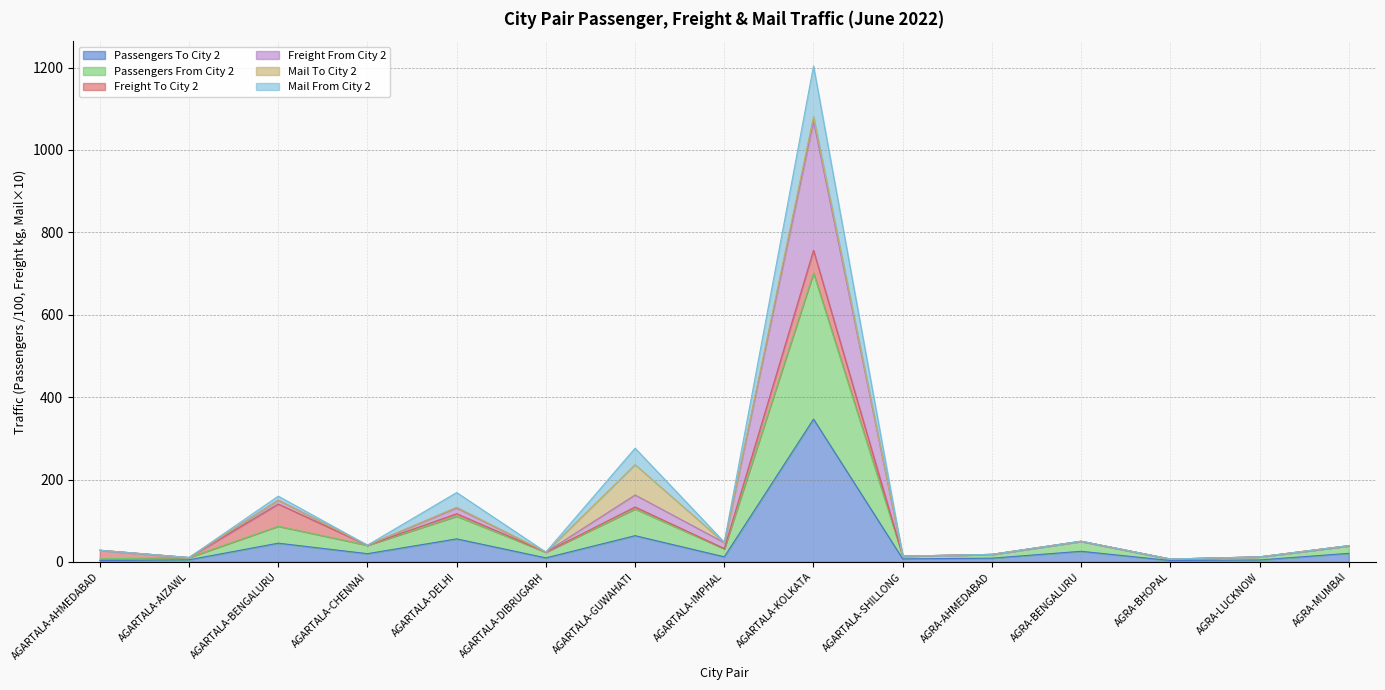

What is the maximum value for Passengers To City 2?

346.7